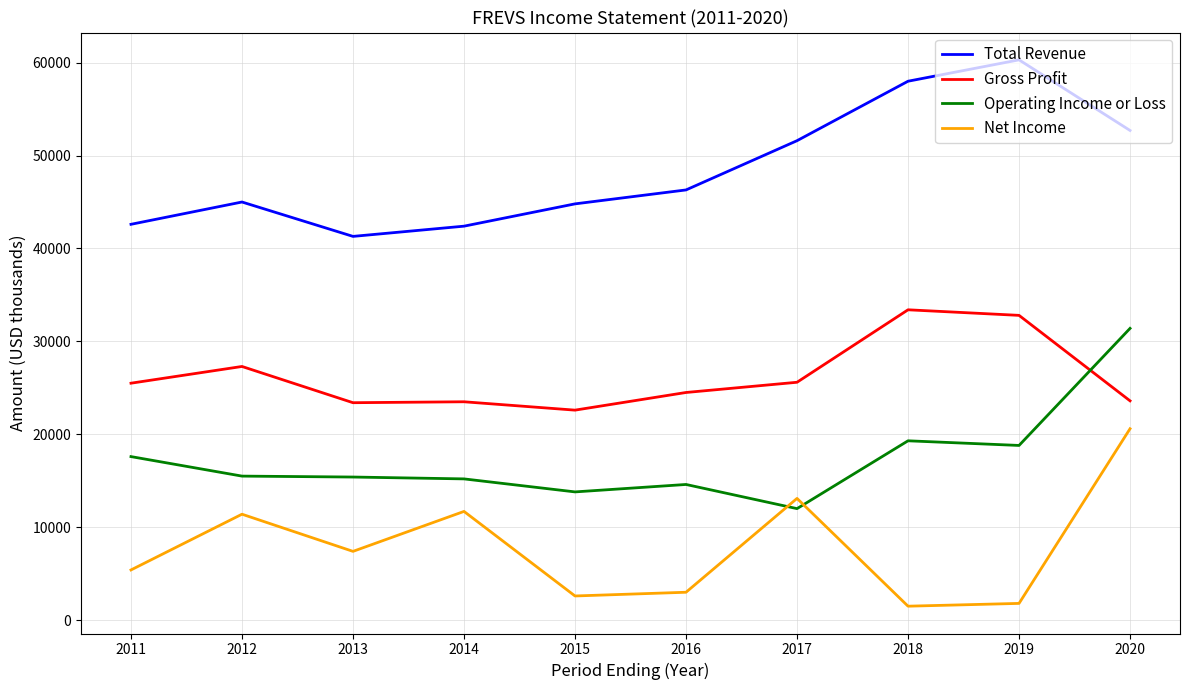

List the series in order of their peak value, lowest first.

Net Income, Operating Income or Loss, Gross Profit, Total Revenue